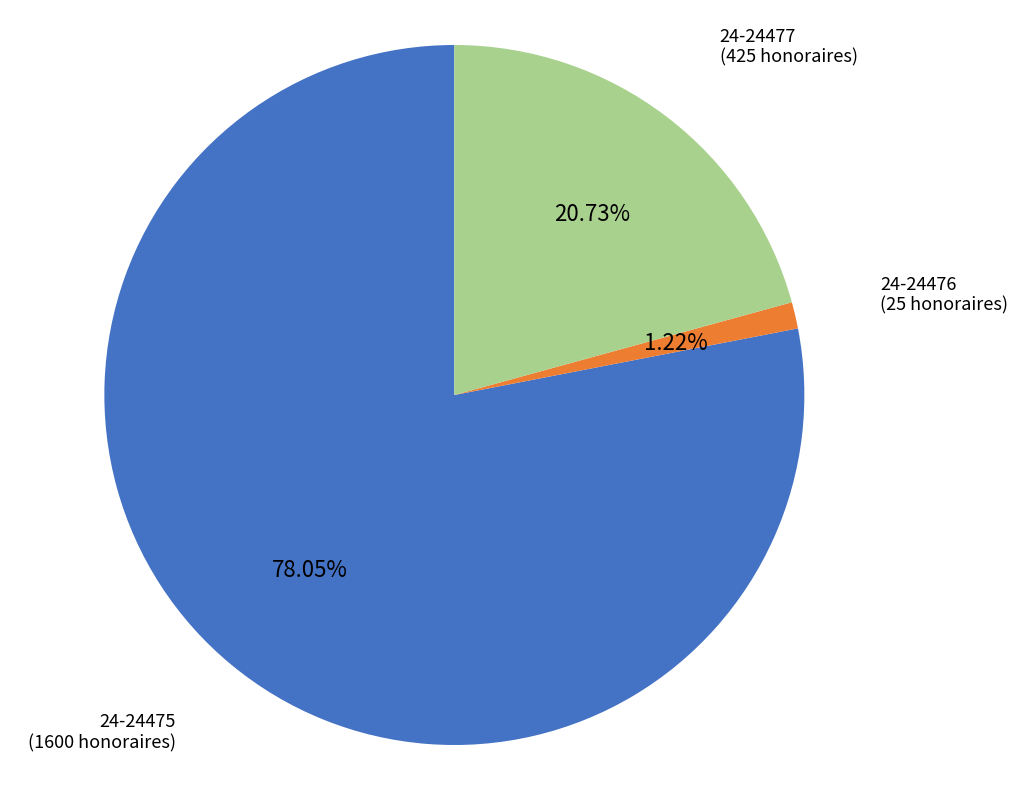

Which category has the smallest portion of the pie?

24-24476